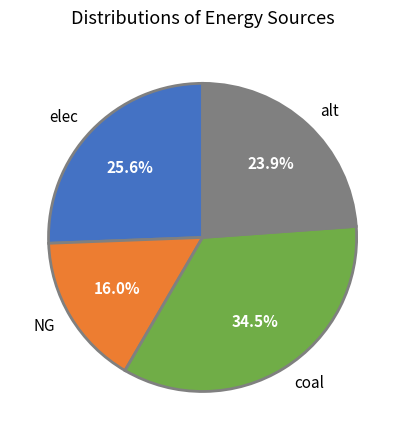

To the nearest percent, what is the difference between the alt and coal slice percentages?

11%